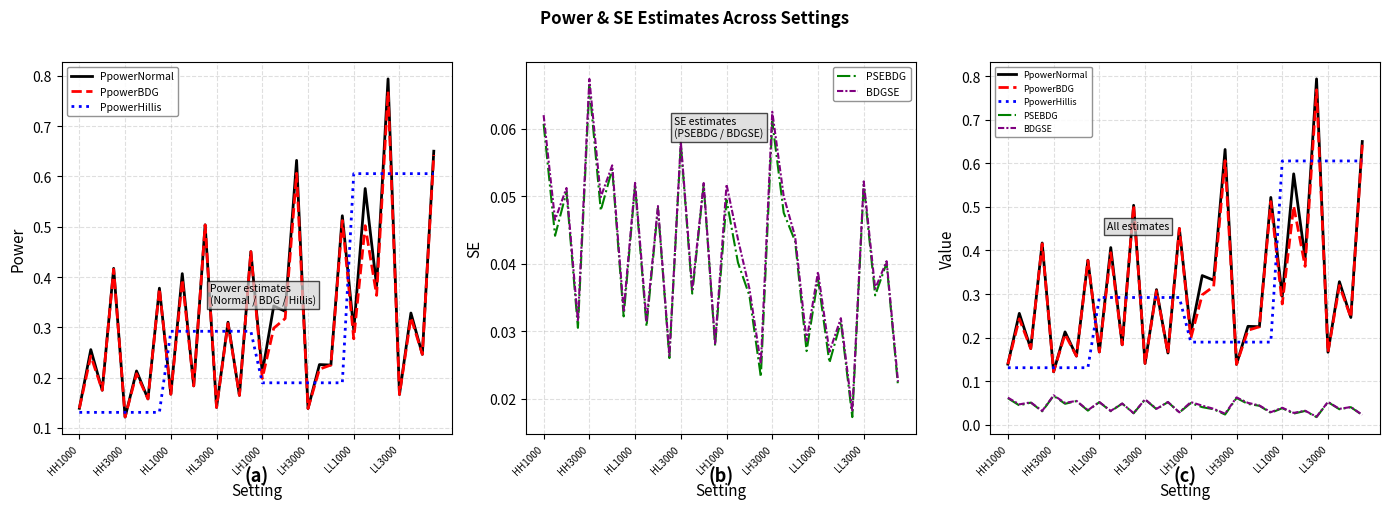

Count the PpowerNormal values in the range 0 to 1.

32